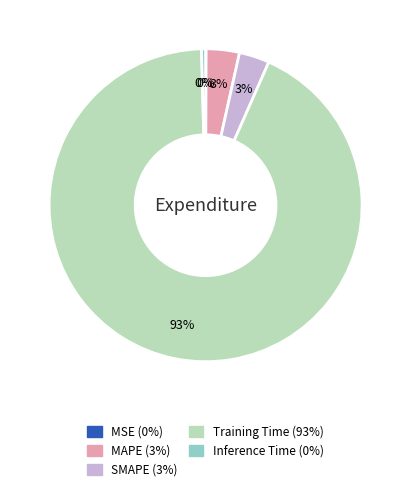

Is there a majority slice in this chart?

Yes